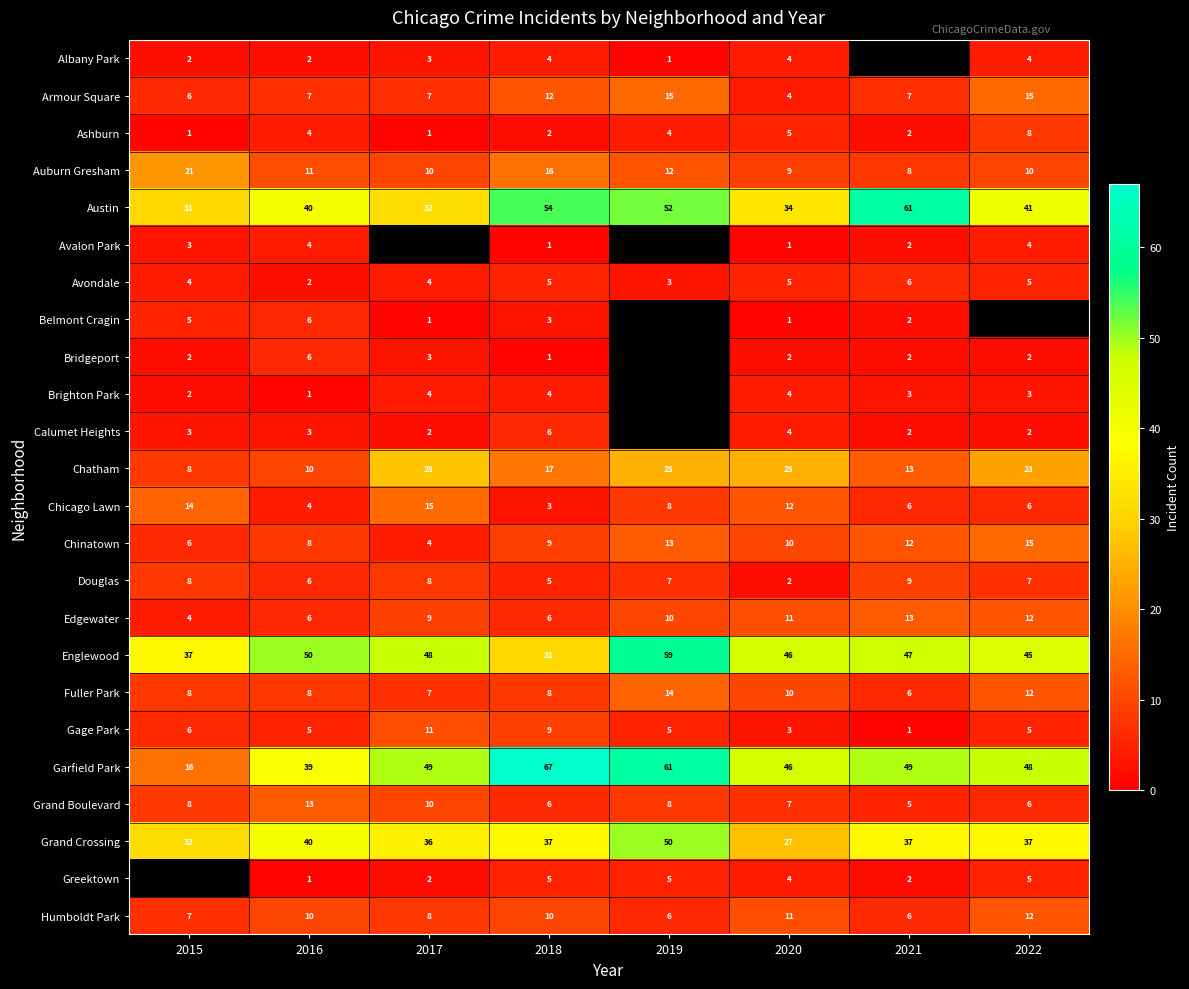

At which category is the sum across all series the highest?

2018